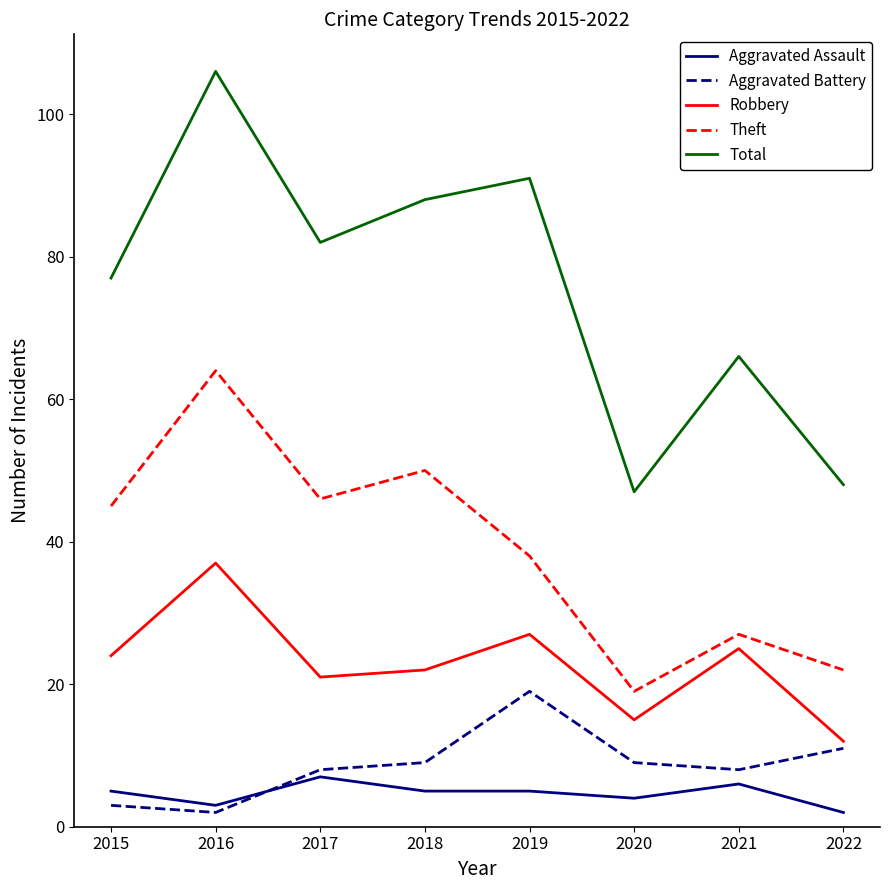

What is the maximum value for Total?

106